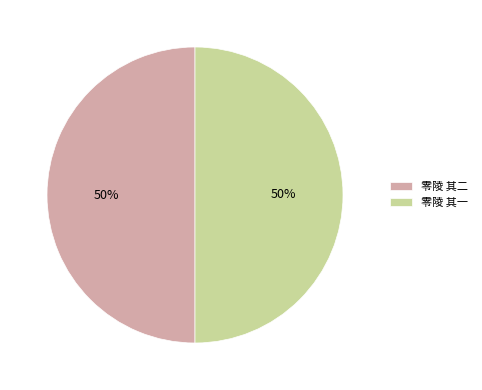

True or false: 零陵 其一 accounts for 50% of the total.

True